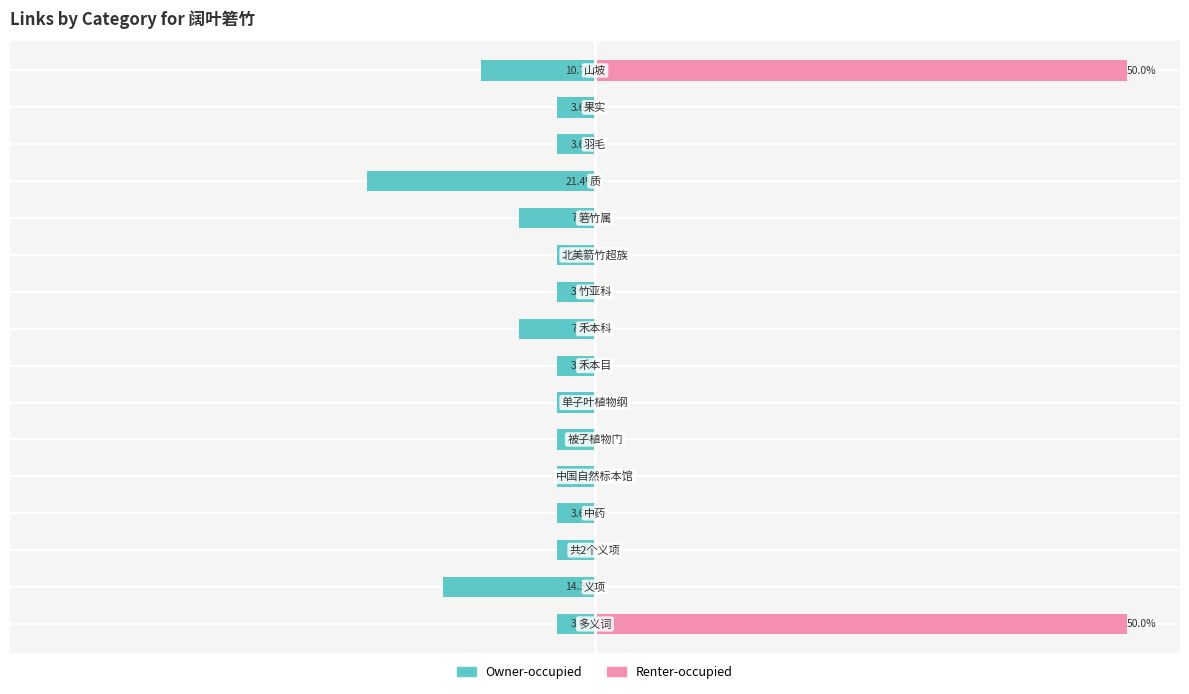

List the series in order of their overall mean, lowest first.

Owner-occupied, Renter-occupied